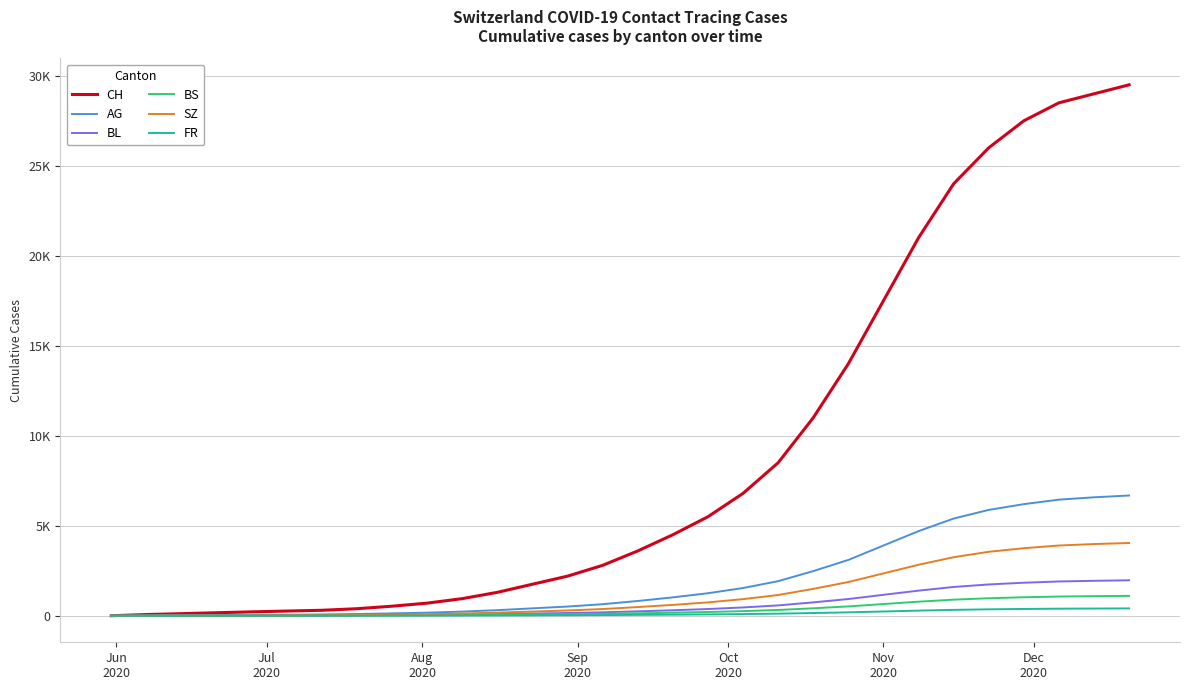

How many times do BL and BS cross each other?

1